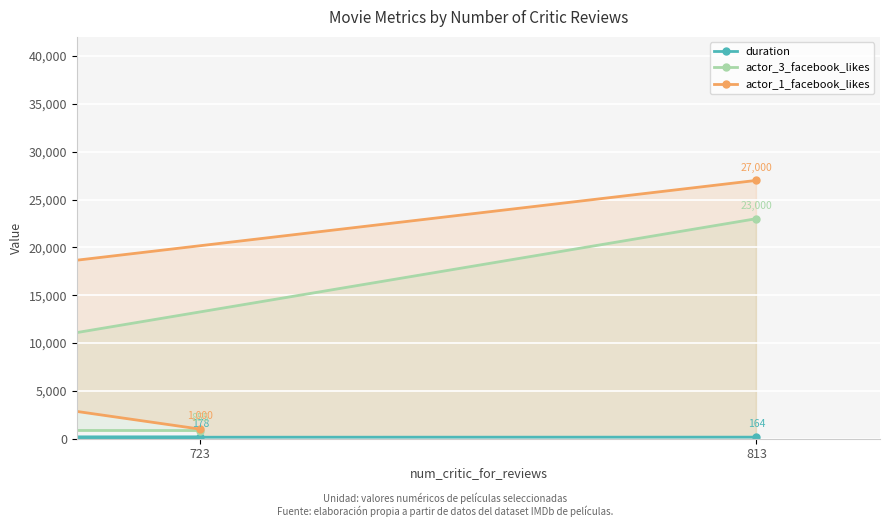

How many values in the actor_3_facebook_likes series exceed 1000?

1